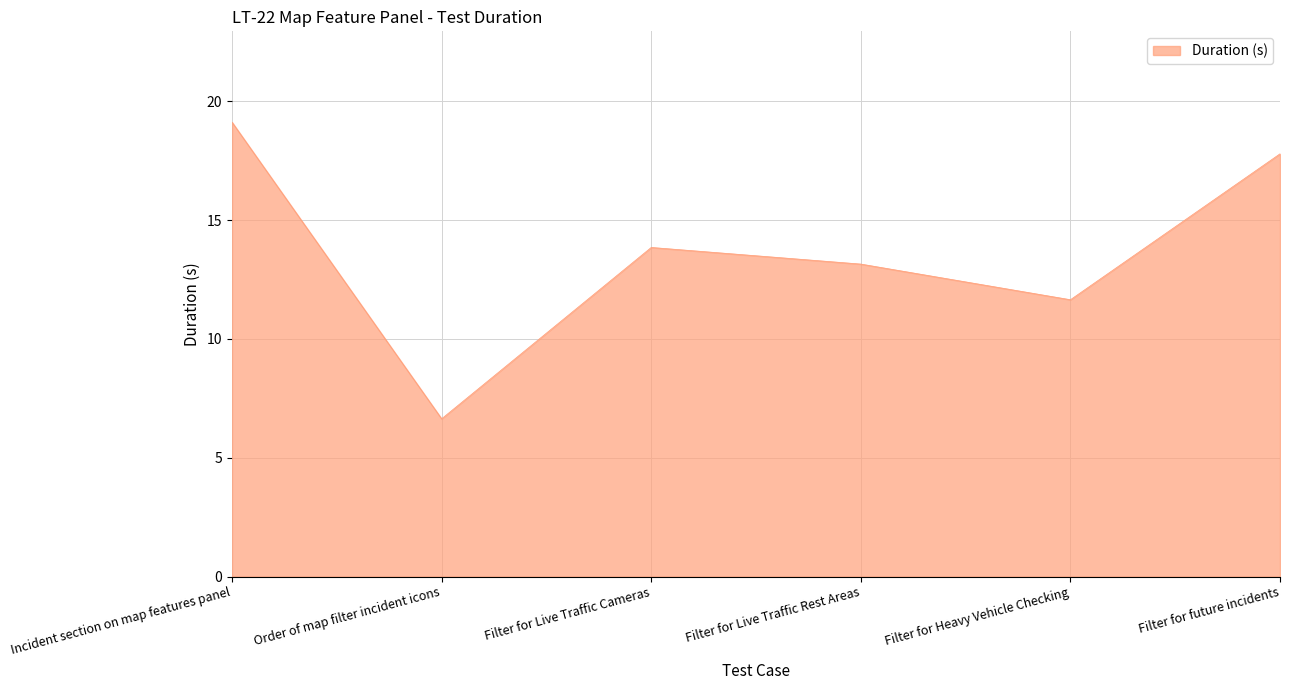

Count the number of data series in this chart.

1